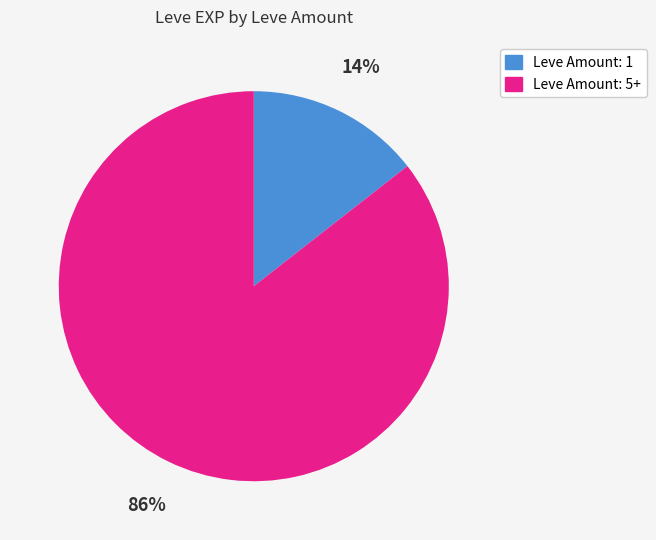

To the nearest percent, what is the average slice percentage?

50%